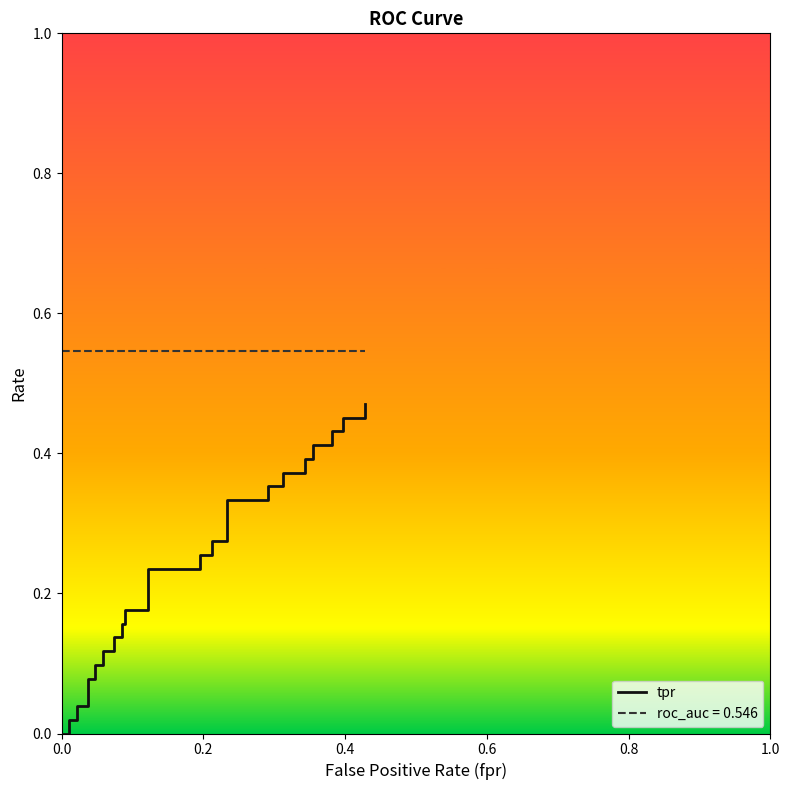

Reading left to right, transcribe all the data shown in this chart.

0.0	0.0	0.0	0.0	0.0	0.0	0.0	0.1	0.1	0.1	0.1	0.1	0.1	0.1	0.1	0.2	0.2	0.2	0.2	0.2	0.2	0.3	0.3	0.3	0.3	0.3	0.3	0.4	0.4	0.4	0.4	0.4	0.4	0.4	0.4	0.4	0.4	0.5	0.5	0.5